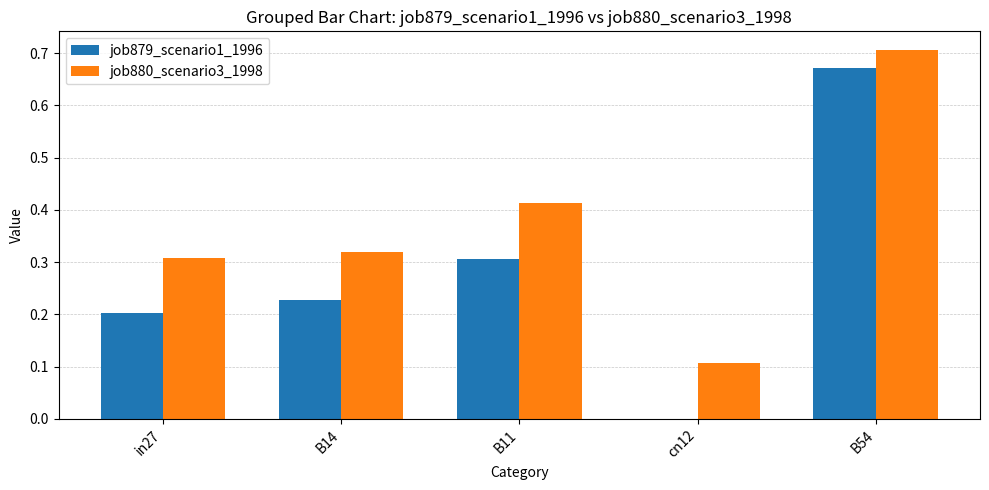

What is the sum of all job879_scenario1_1996 values?

1.4